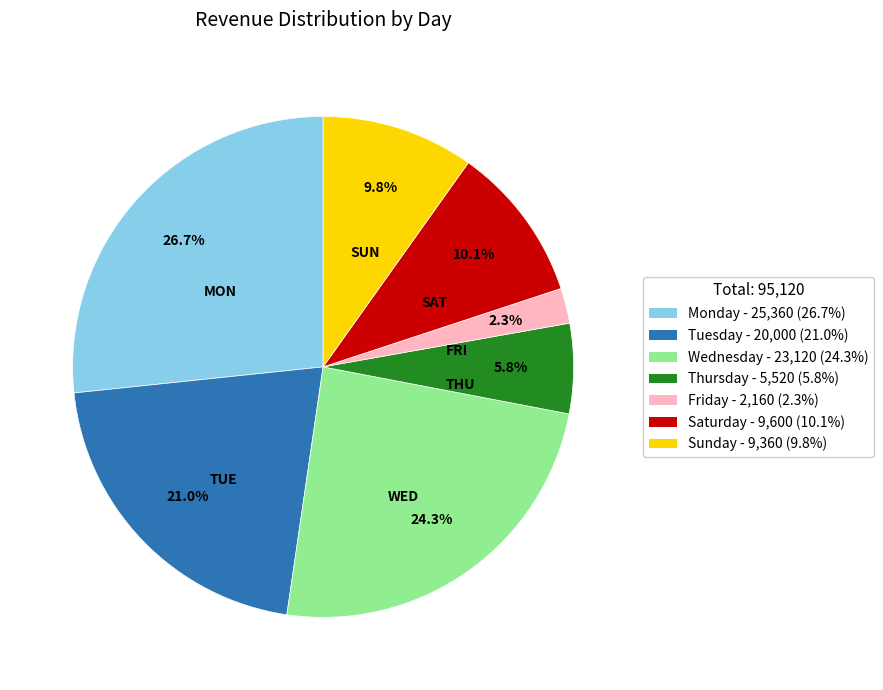

What is the largest slice in the pie chart?

Monday